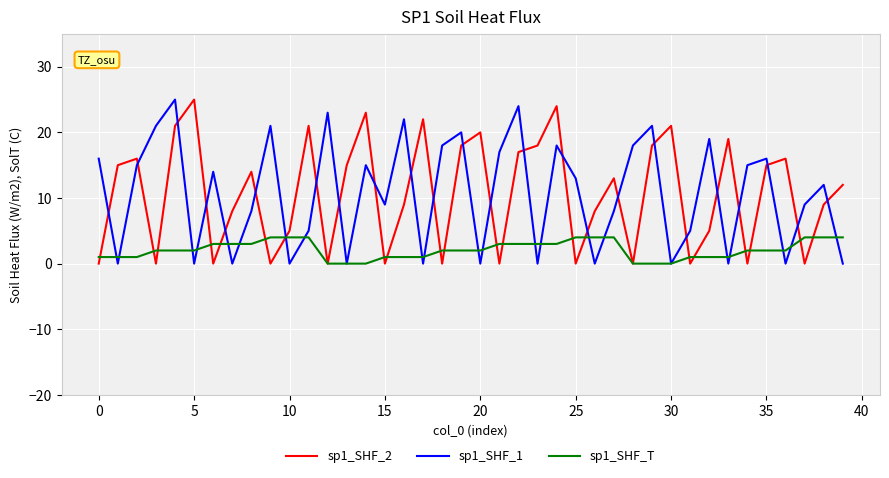

True or false: sp1_SHF_2 and sp1_SHF_1 intersect in this chart.

True